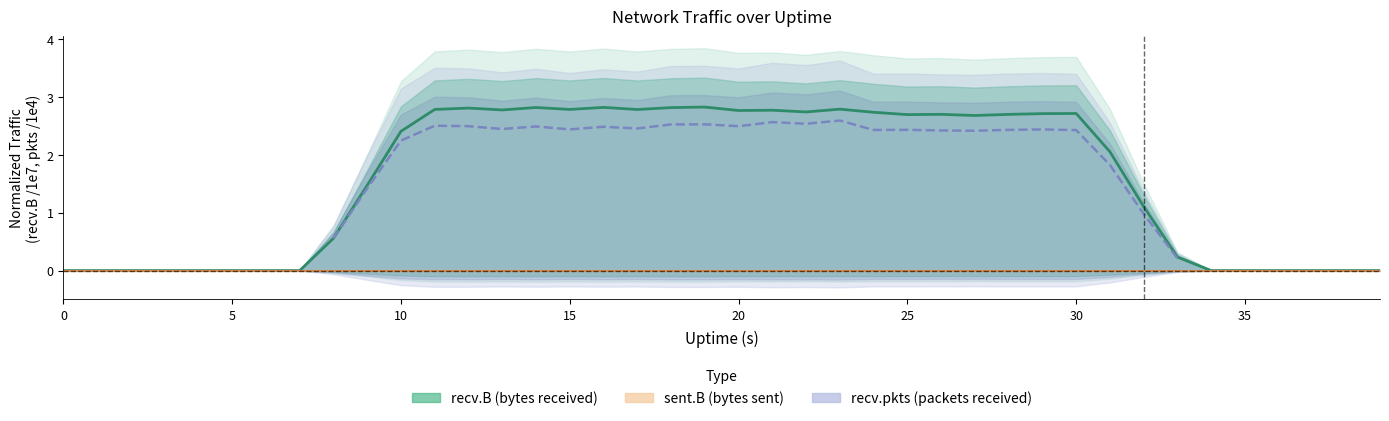

Which series has the largest range (max minus min)?

recv.B (center)